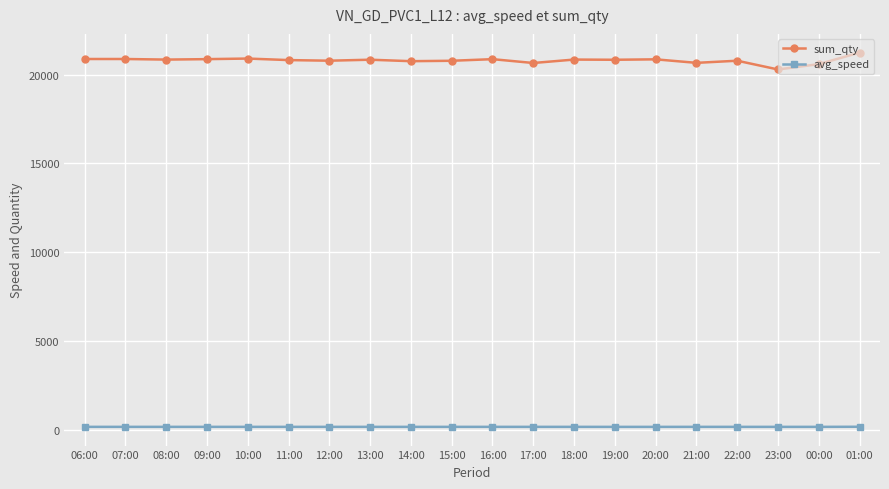

True or false: sum_qty and avg_speed intersect in this chart.

False